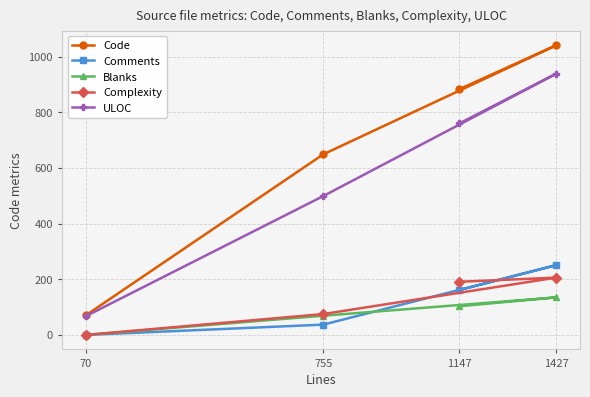

Reading left to right, list all the values displayed in this chart.

Code: 70=70	755=649	1147=883	1427=1041
Comments: 70=0	755=37	1147=161	1427=251
Blanks: 70=0	755=69	1147=103	1427=135
Complexity: 70=0	755=75	1147=191	1427=206
ULOC: 70=67	755=499	1147=760	1427=939